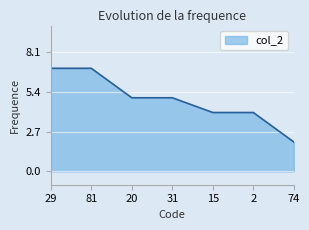

Reading right to left, extract all data points from this chart.

2	4	4	5	5	7	7